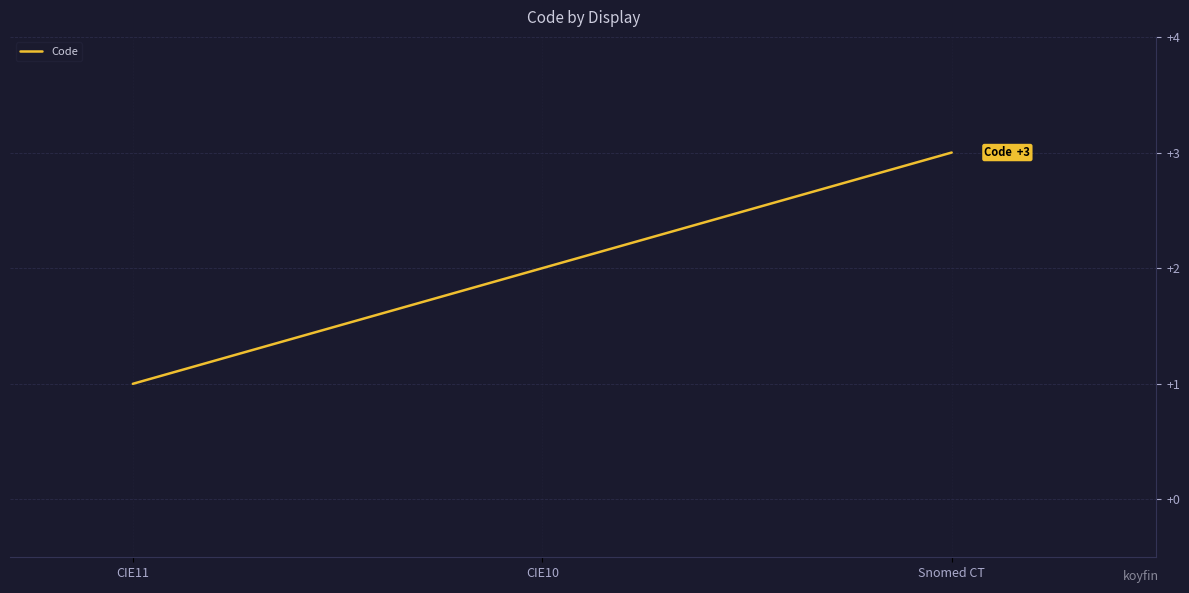

List the labels in order of value, smallest first.

CIE11, CIE10, Snomed CT